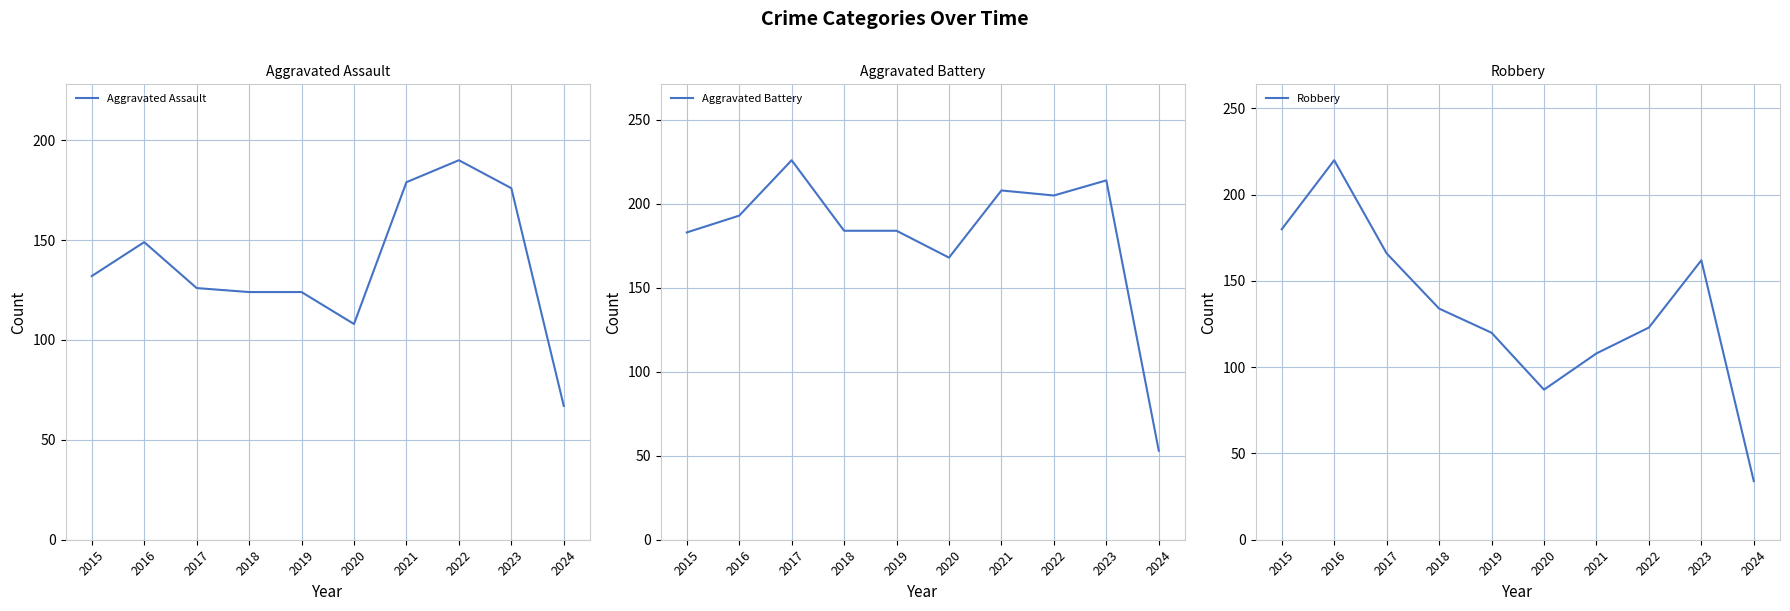

Reading left to right, list all the values displayed in this chart.

Aggravated Assault: 2015=132	2016=149	2017=126	2018=124	2019=124	2020=108	2021=179	2022=190	2023=176	2024=67
Aggravated Battery: 2015=183	2016=193	2017=226	2018=184	2019=184	2020=168	2021=208	2022=205	2023=214	2024=53
Robbery: 2015=180	2016=220	2017=166	2018=134	2019=120	2020=87	2021=108	2022=123	2023=162	2024=34